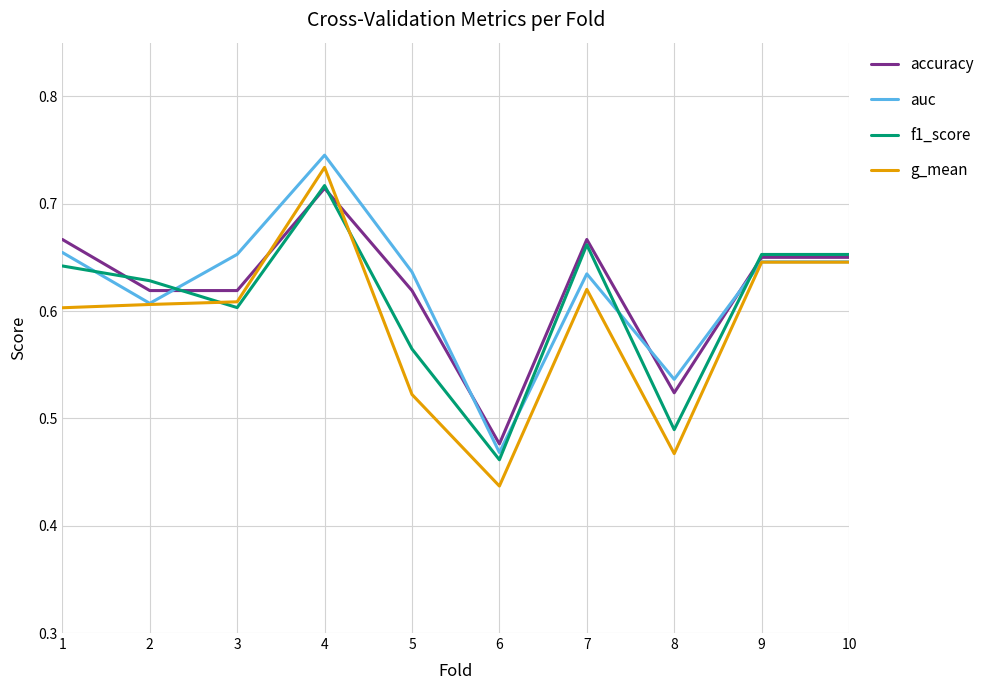

True or false: g_mean and accuracy cross at least once.

True